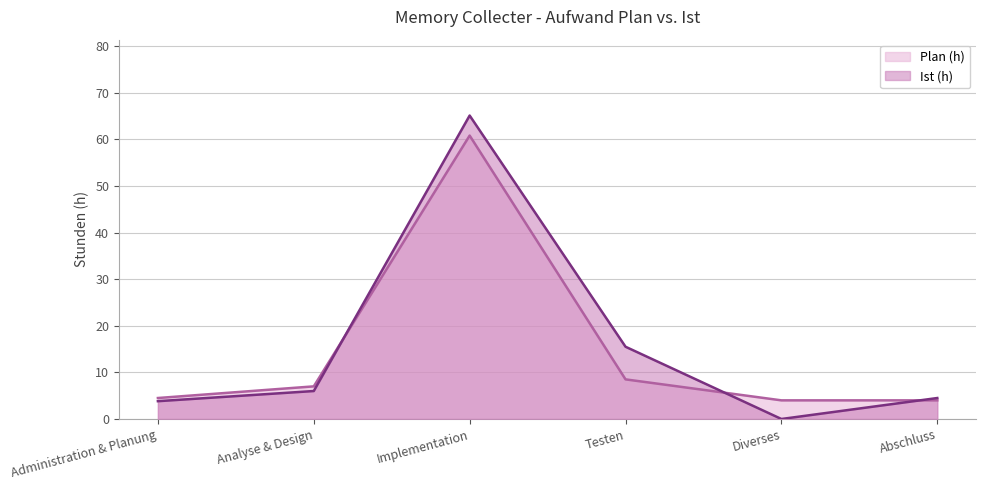

What is the average value of the Ist (h) series?

15.8